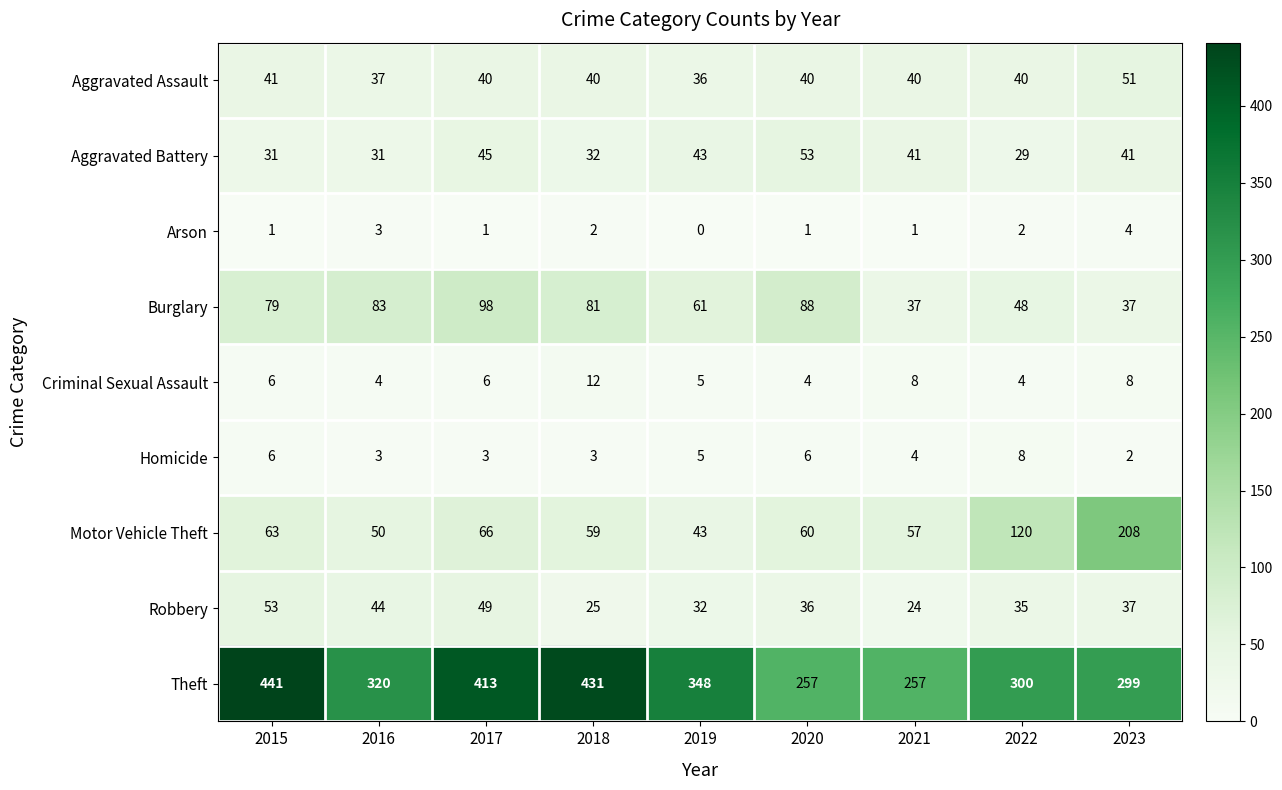

Which series changed the most between 2015 and 2021?

Theft